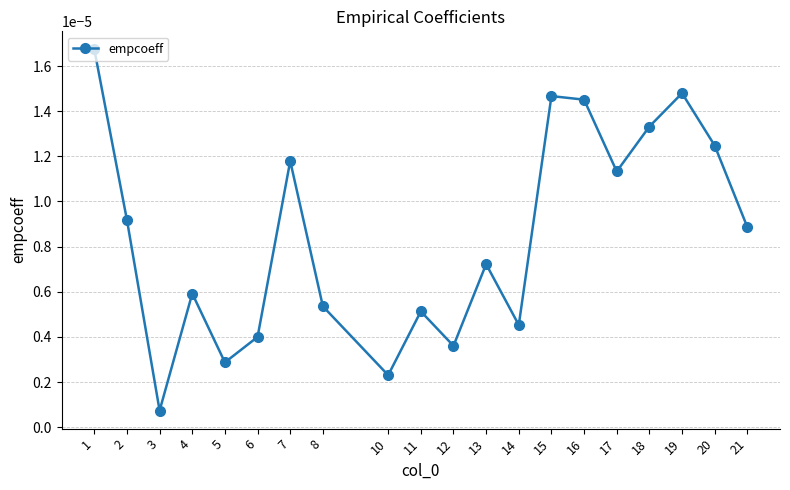

Which category has the lowest value across all series?

3